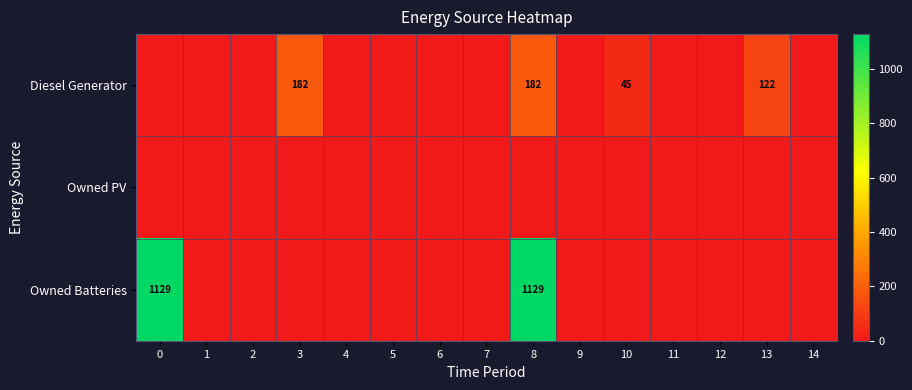

Rank the series by their average value, from highest to lowest.

Owned Batteries, Diesel Generator, Owned PV